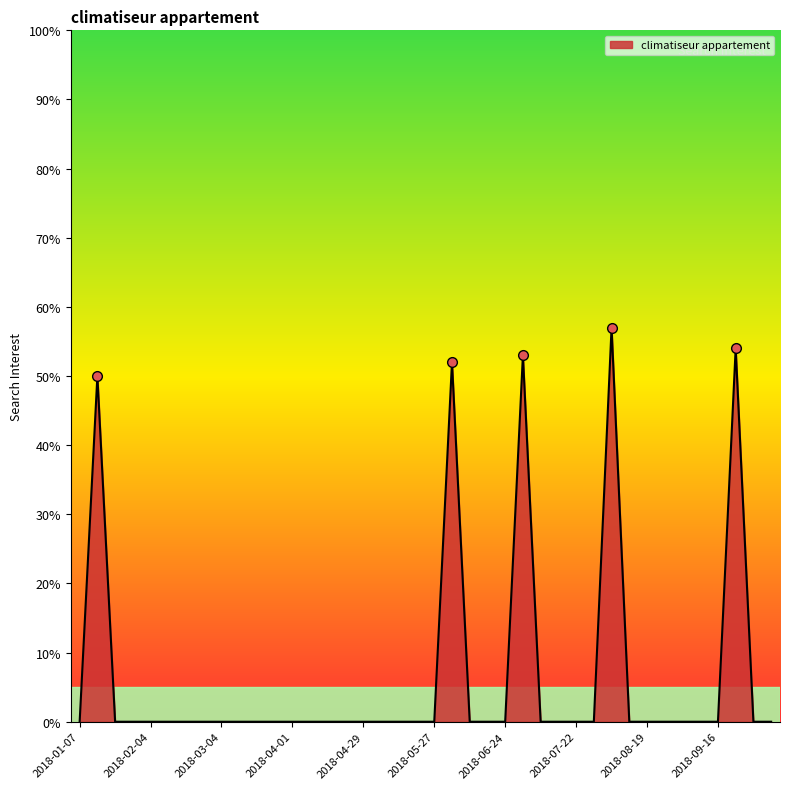

What is the difference between the maximum and minimum values?

57